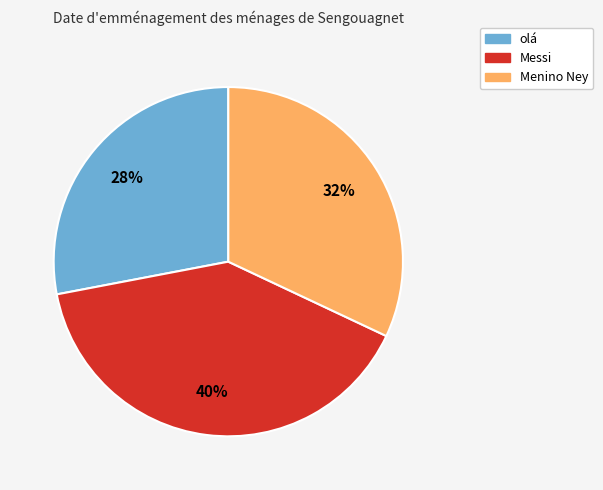

Between Messi and Menino Ney, which is larger?

Messi